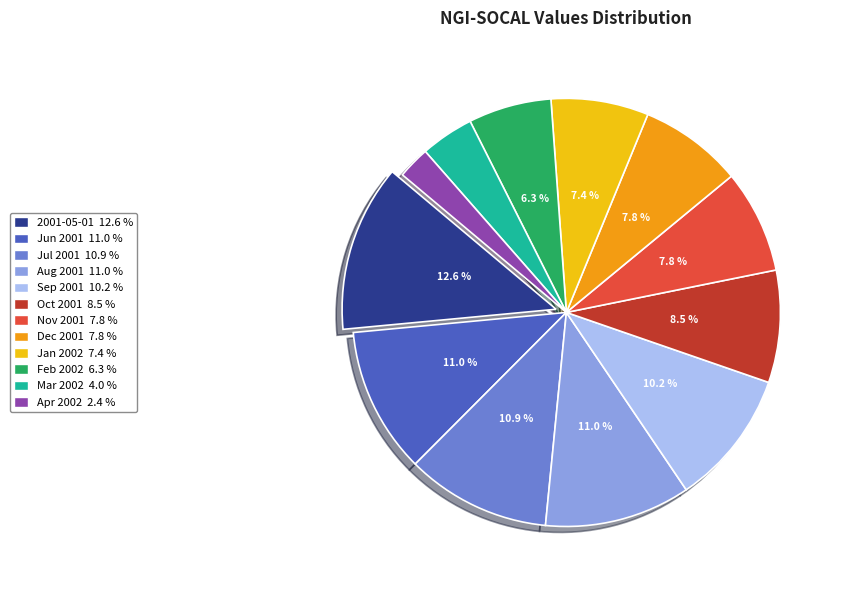

Which category has the biggest portion of the pie?

2001-05-01